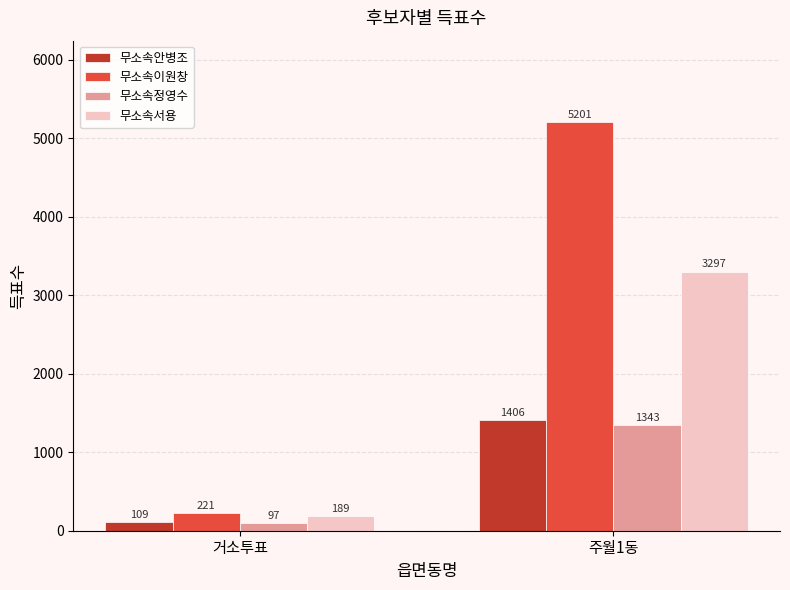

How many bars are there in each group?

4